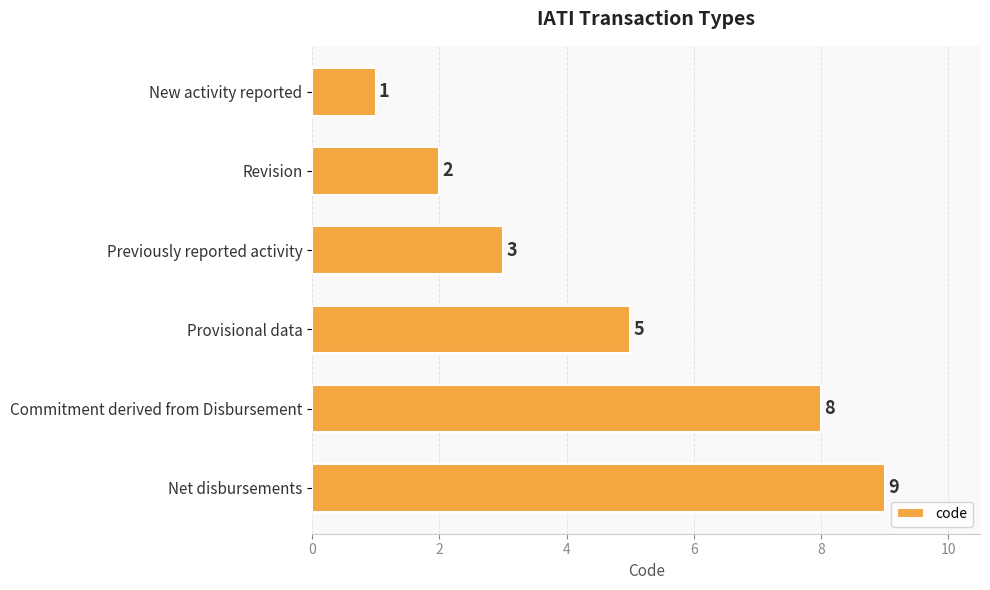

How many values are between 2 and 8?

4